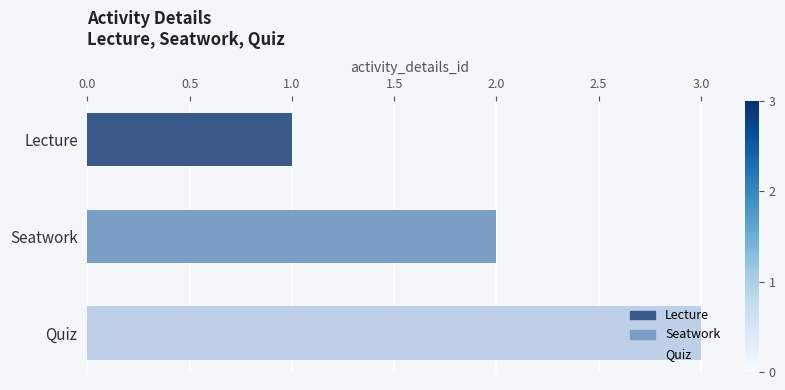

What is the sum of the values at Lecture and Seatwork?

3